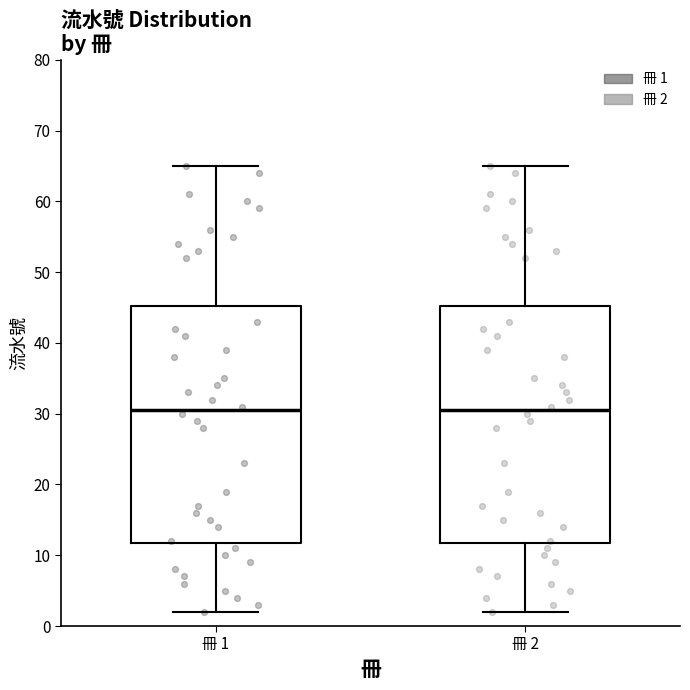

Reading left to right, read every box against the y-axis: the position of its median line, the range the box covers, and the ends of its whiskers. The values are not printed on the chart, so give them approximately, as read against the axis.

冊 1: median 31, box 12 to 45, whiskers 2 to 65
冊 2: median 31, box 12 to 45, whiskers 2 to 65